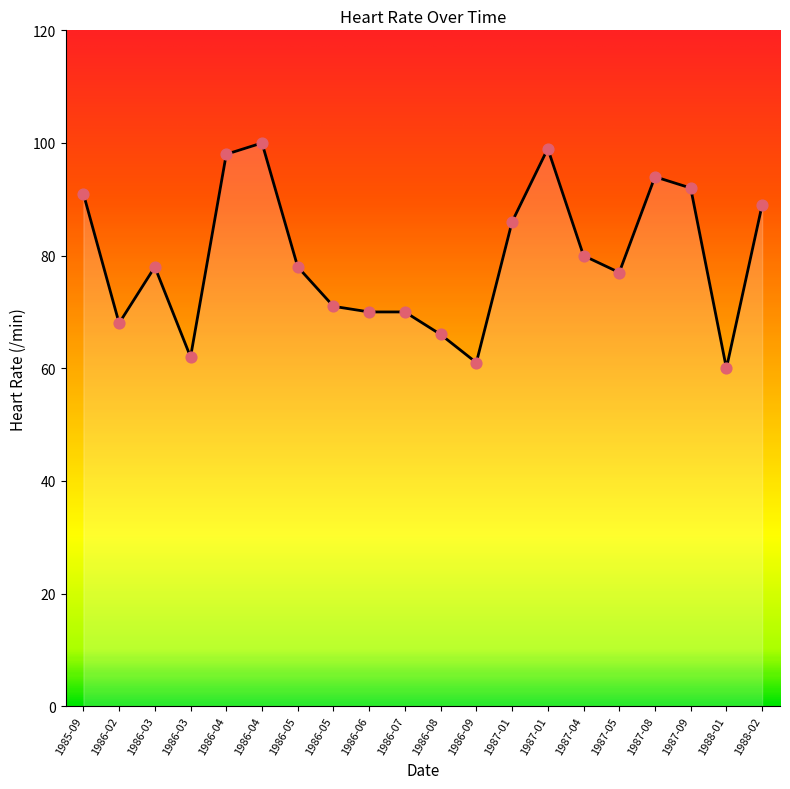

What is the change in value from 1985-09 to 1986-06?

-21